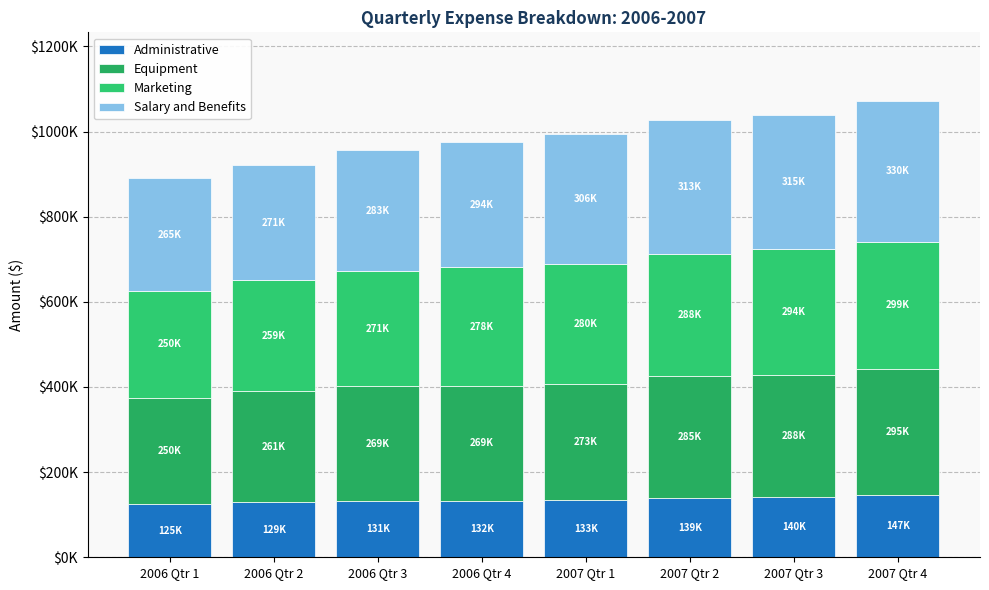

What is the label of the 8th bar from the left?

2007 Qtr 4